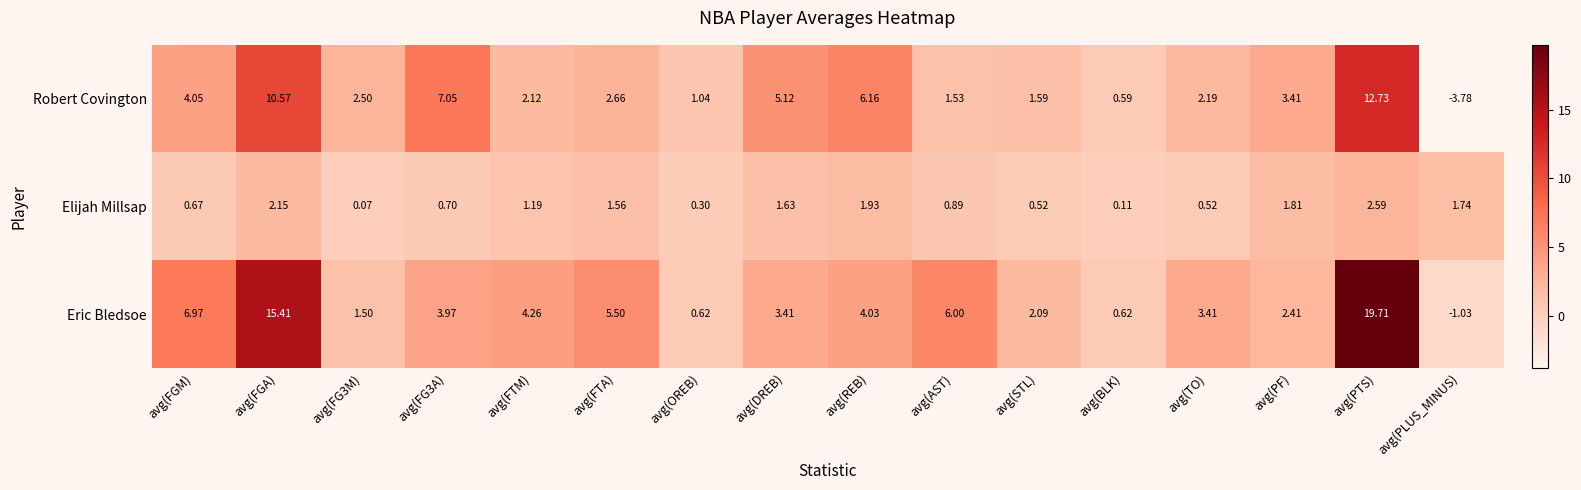

At which label is Eric Bledsoe closest to 9?

avg(FGM)